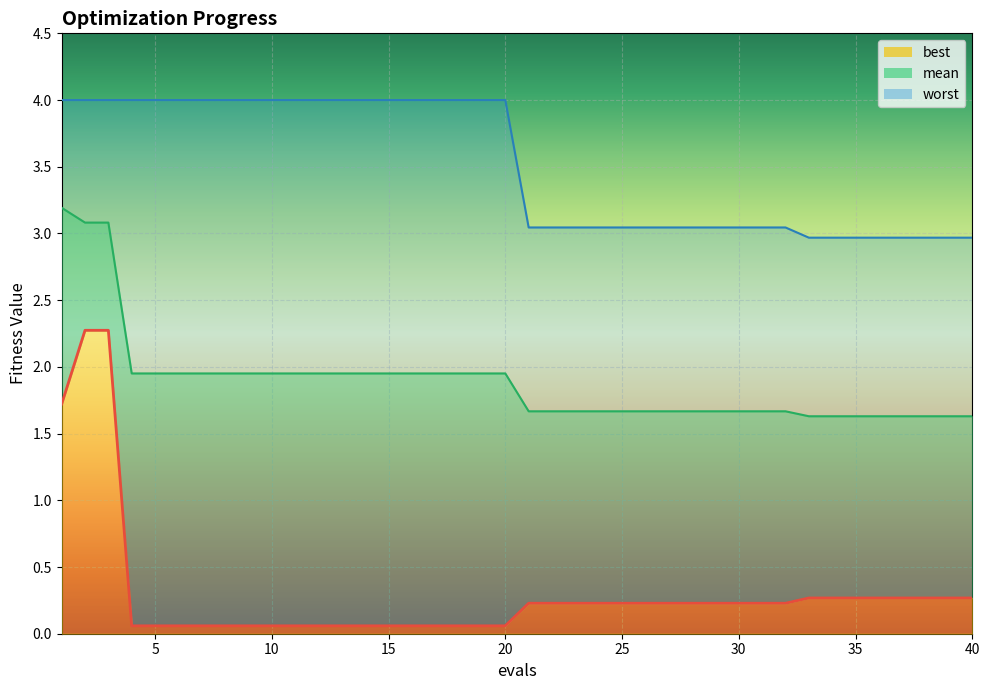

What is the value of the mean point at the 2nd from the left?

3.1